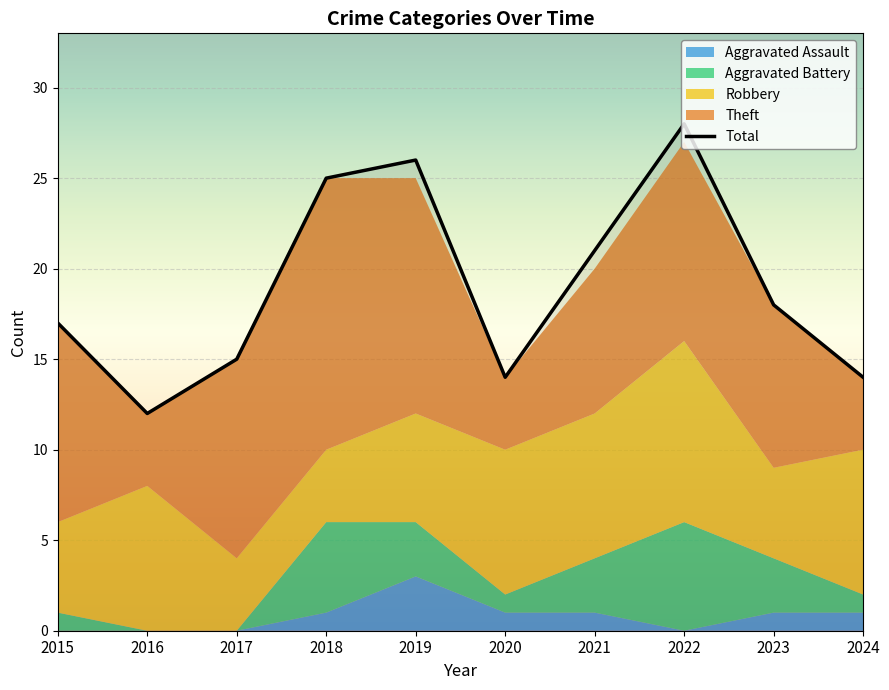

Is the value of Robbery at 2016 greater than the value of Theft at 2017?

No